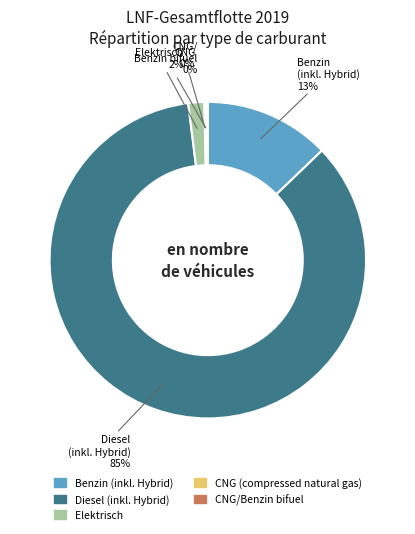

Is Diesel (inkl. Hybrid) the majority of the pie?

Yes